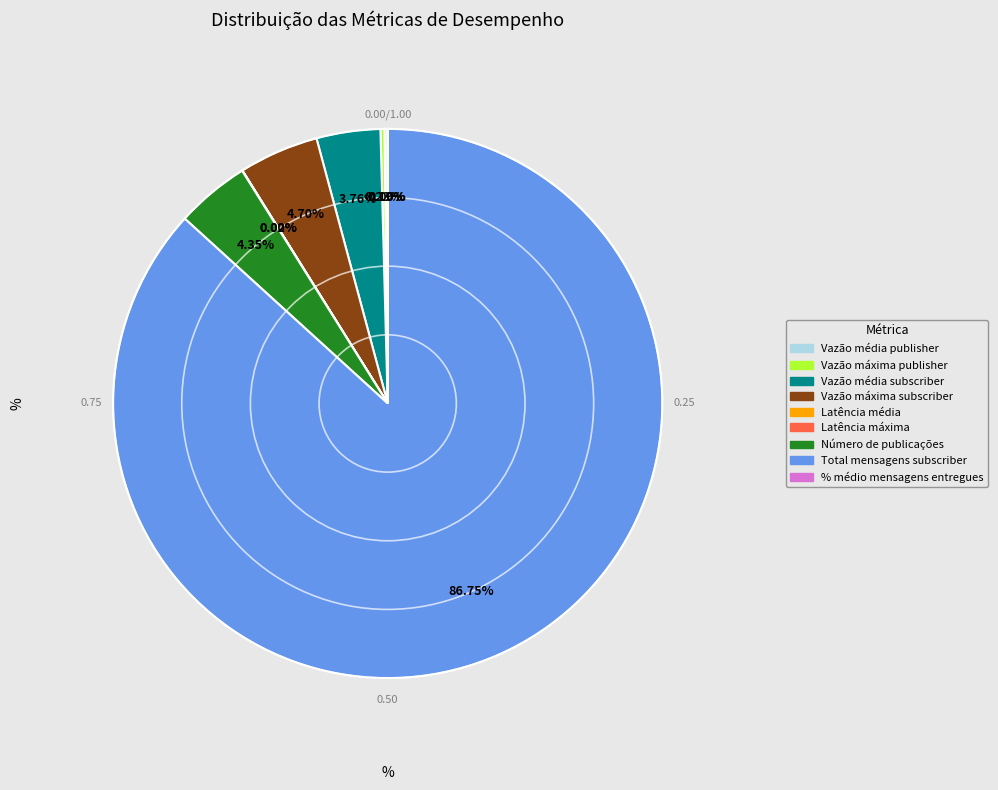

What is the largest slice in the pie chart?

Total mensagens subscriber